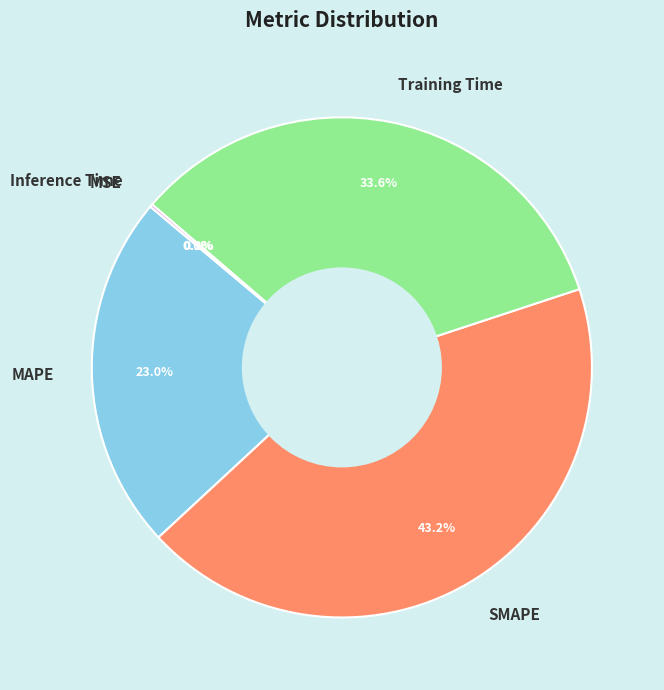

Which slice is the largest?

SMAPE